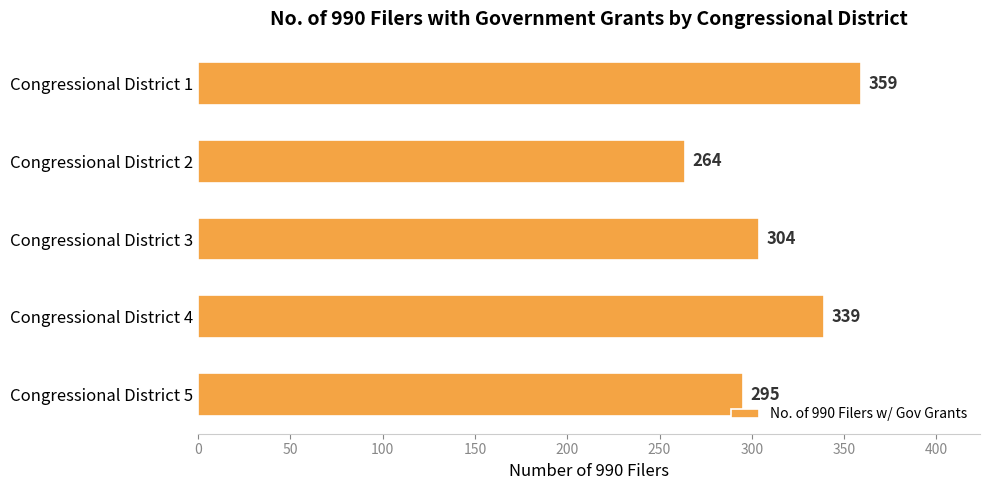

How many distinct data groups are displayed?

1